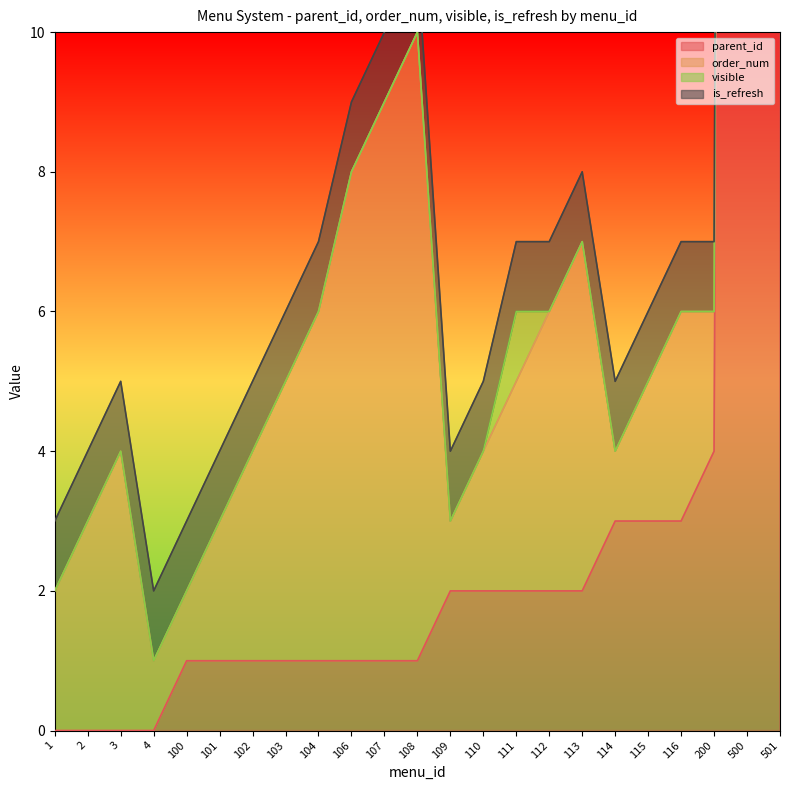

What is the total value across all series at 1?

3